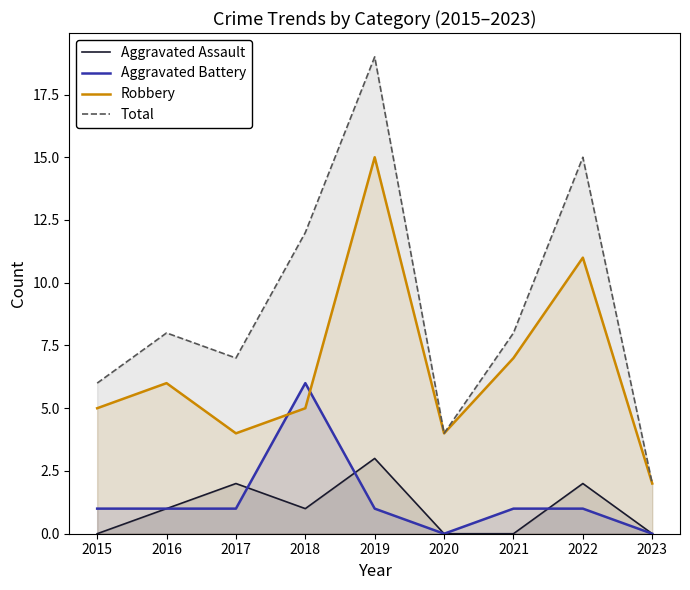

Read the Robbery value at 2016, to the nearest 10.

10